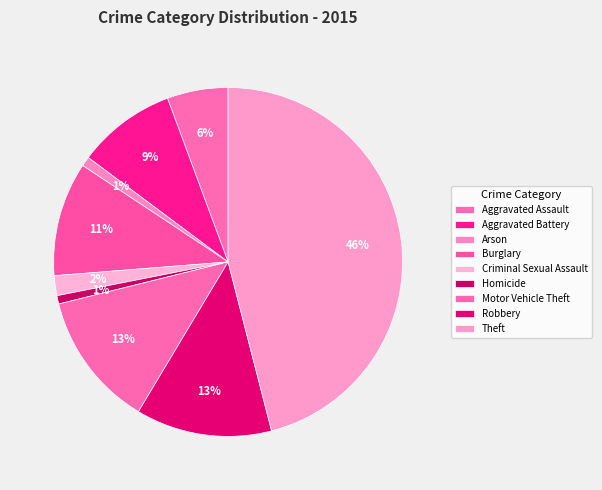

How many segments does this pie chart have?

9